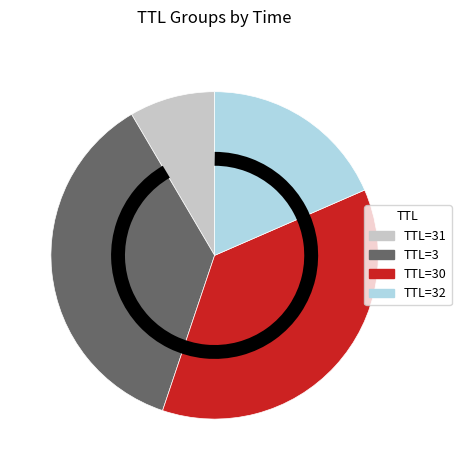

Is the sum of TTL=32 and TTL=31 greater than half?

No